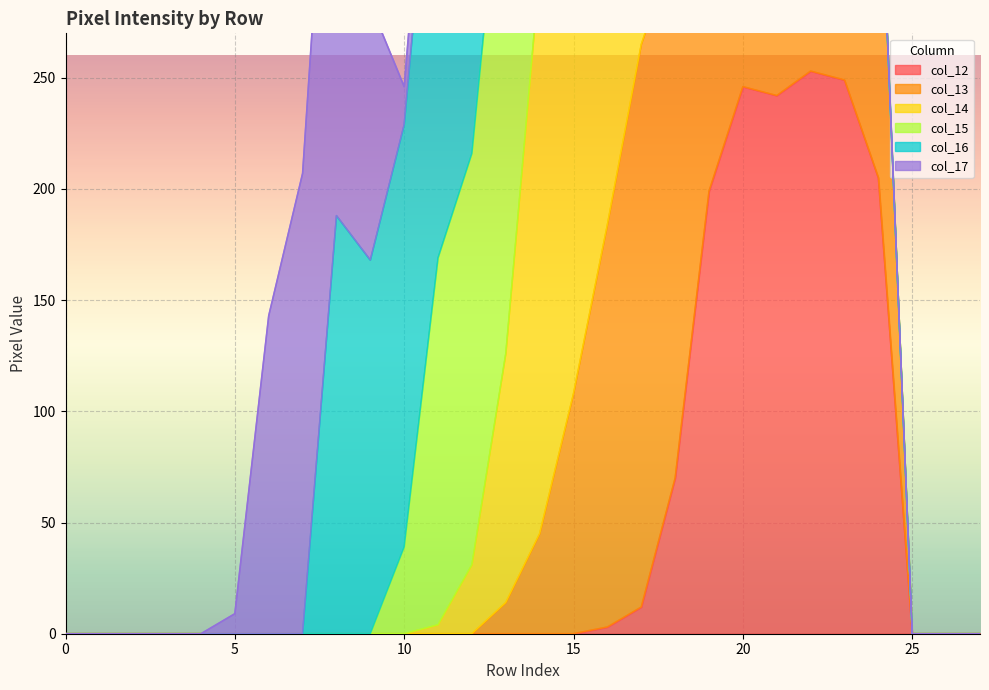

Rank the series by their maximum value, from highest to lowest.

col_14, col_12, col_13, col_17, col_15, col_16